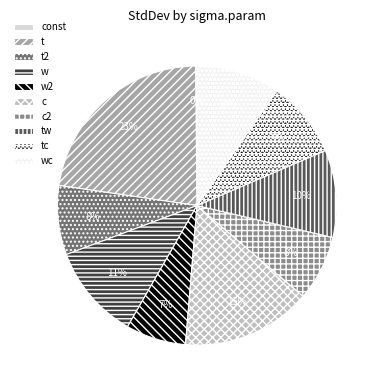

True or false: t accounts for 10% of the total.

False